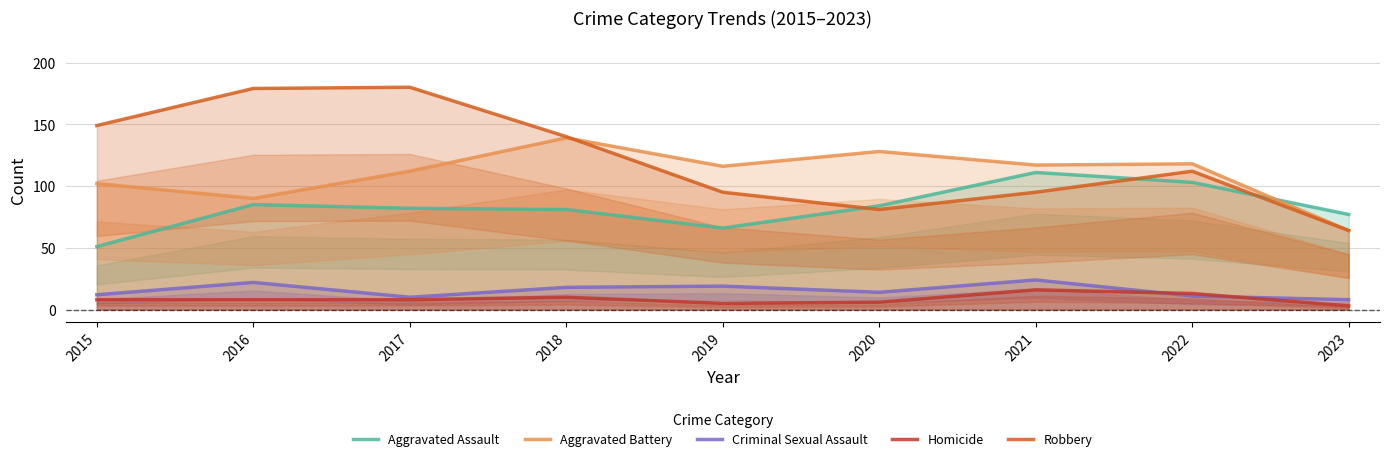

Reading left to right, transcribe all the data shown in this chart.

Aggravated Assault: 51	85	82	81	66	84	111	103	77
Aggravated Battery: 102	90	112	139	116	128	117	118	64
Criminal Sexual Assault: 12	22	10	18	19	14	24	11	8
Homicide: 8	8	8	10	5	6	16	13	3
Robbery: 149	179	180	140	95	81	95	112	64